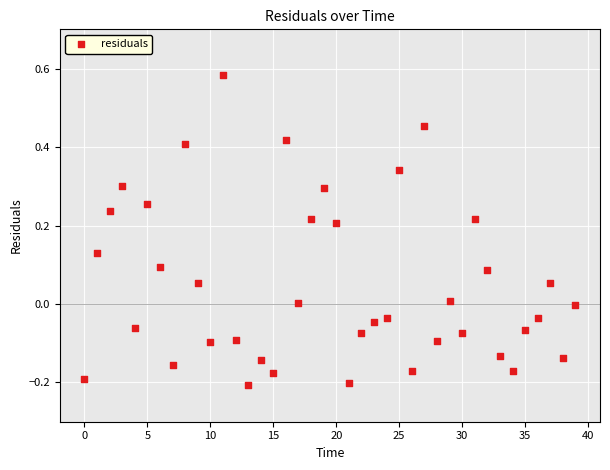

What is the range of Y values (max minus min)?

0.8